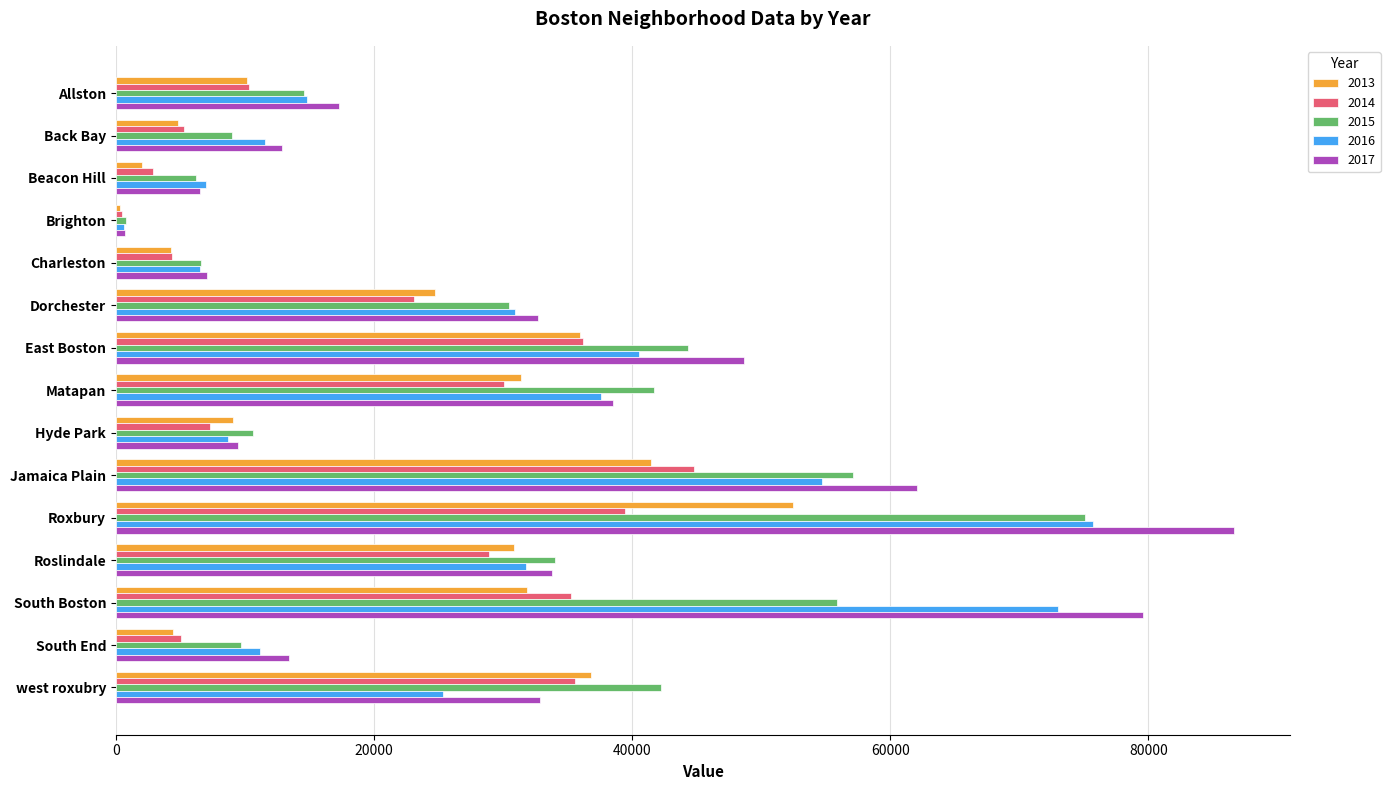

Is the value of 2014 at Allston greater than the value of 2017 at Beacon Hill?

Yes